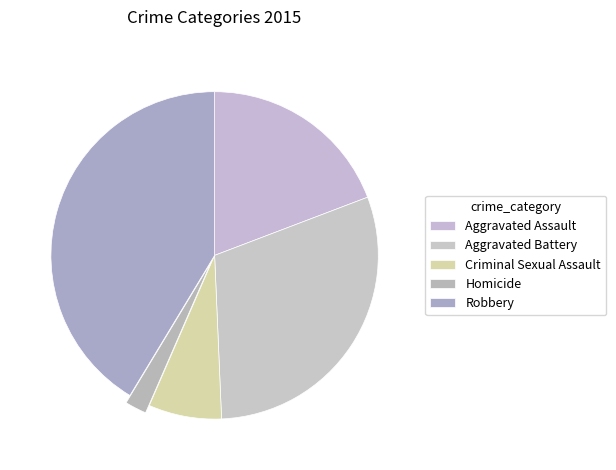

Count the number of slices in the pie.

5